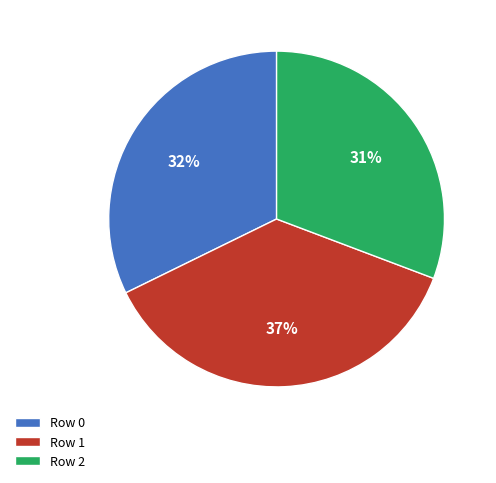

Do Row 2 and Row 0 together represent more than half of the pie?

Yes